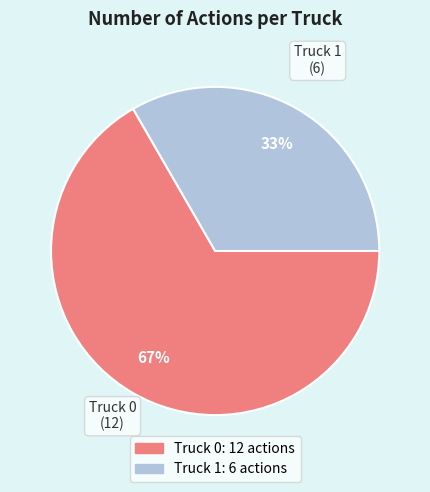

What percentage is the Truck 0 slice, to the nearest percent?

67%